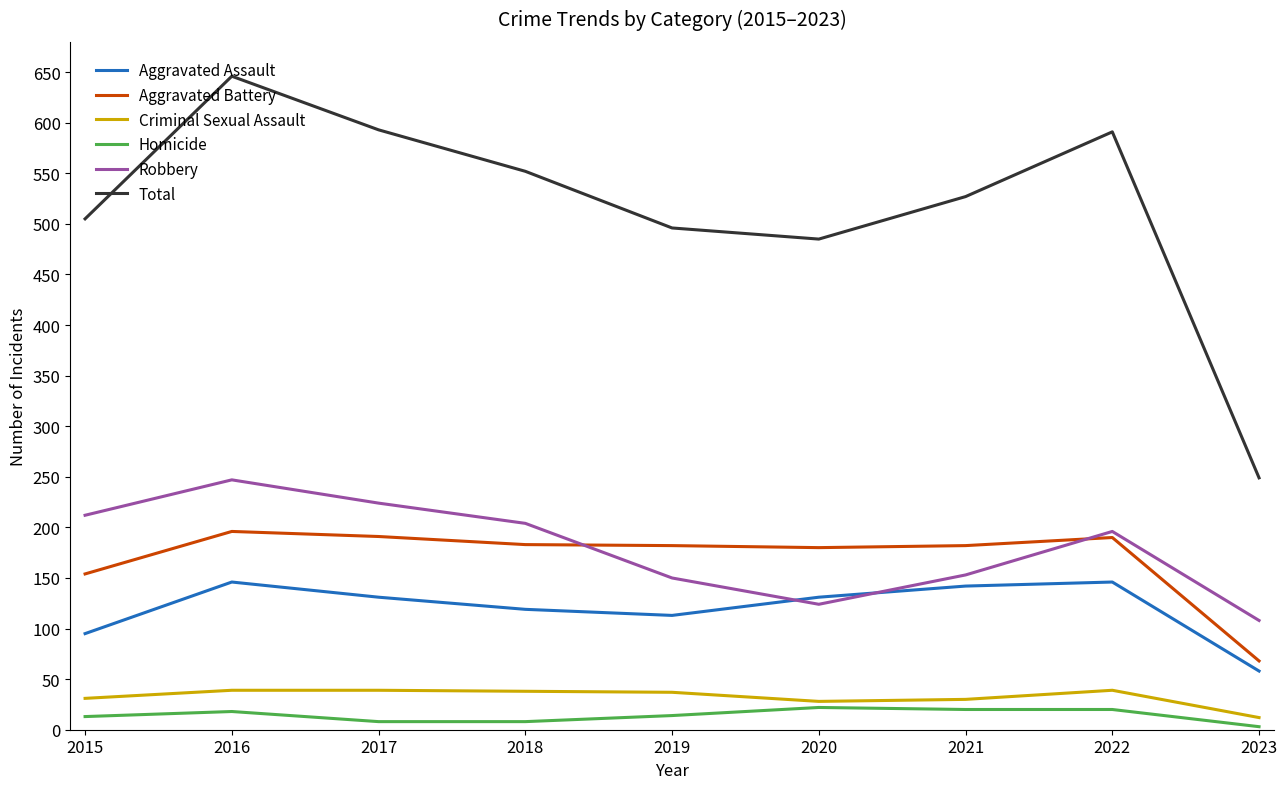

What is the total value across all series at 2021?

1054